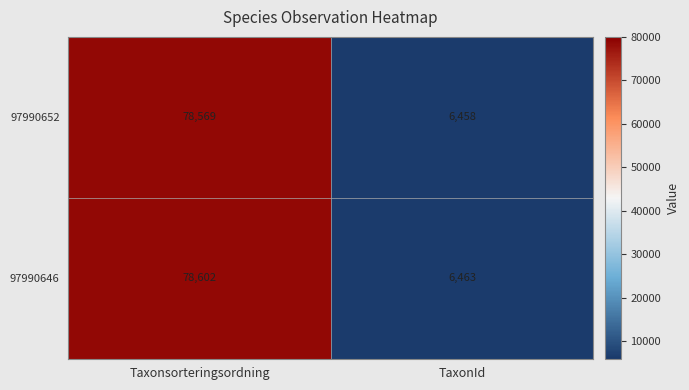

Which category has the lowest value in the 97990652 series?

TaxonId